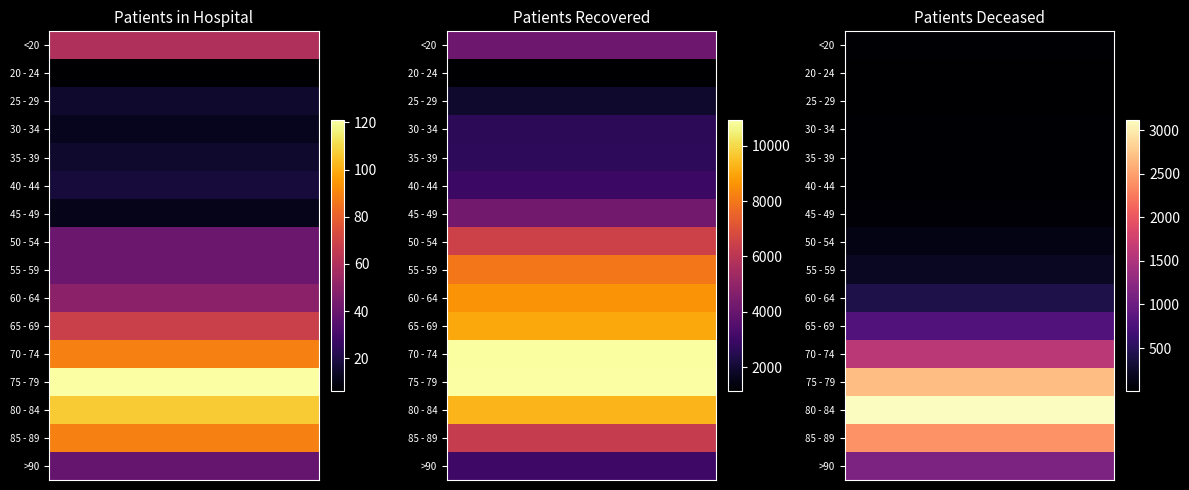

What is the difference between the highest and lowest values at 2?

3116